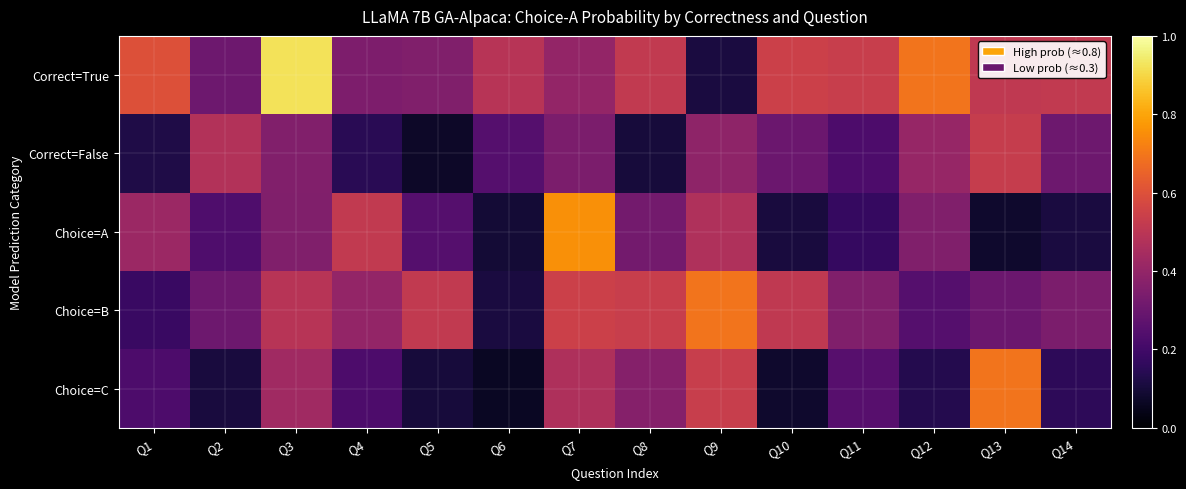

What is the difference between the highest and lowest values at Q13?

0.6